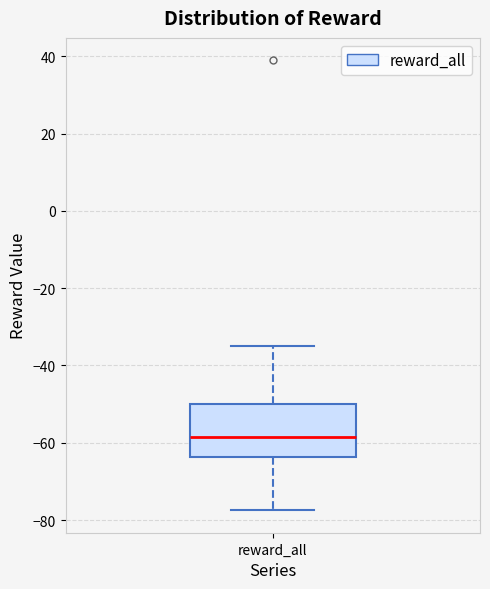

Read this box plot against the y-axis: the position of the median line, the range covered by the box, and the ends of both whiskers. The values are not printed on the chart, so give them approximately, as read against the axis.

median -58, box -64 to -50, whiskers -78 to -34